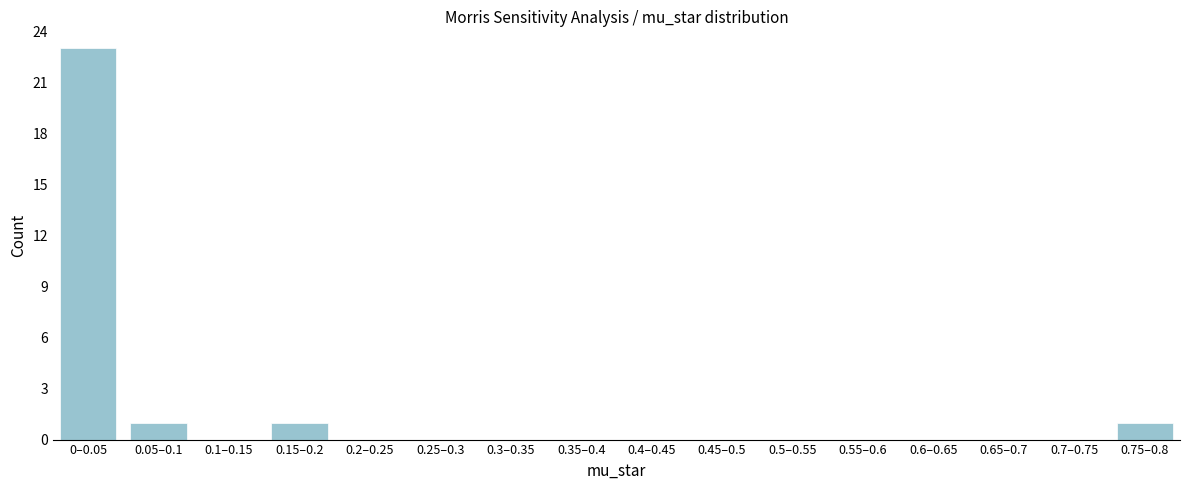

Reading left to right, extract all data points from this chart.

0–0.05=23	0.05–0.1=1	0.1–0.15=0	0.15–0.2=1	0.2–0.25=0	0.25–0.3=0	0.3–0.35=0	0.35–0.4=0	0.4–0.45=0	0.45–0.5=0	0.5–0.55=0	0.55–0.6=0	0.6–0.65=0	0.65–0.7=0	0.7–0.75=0	0.75–0.8=1